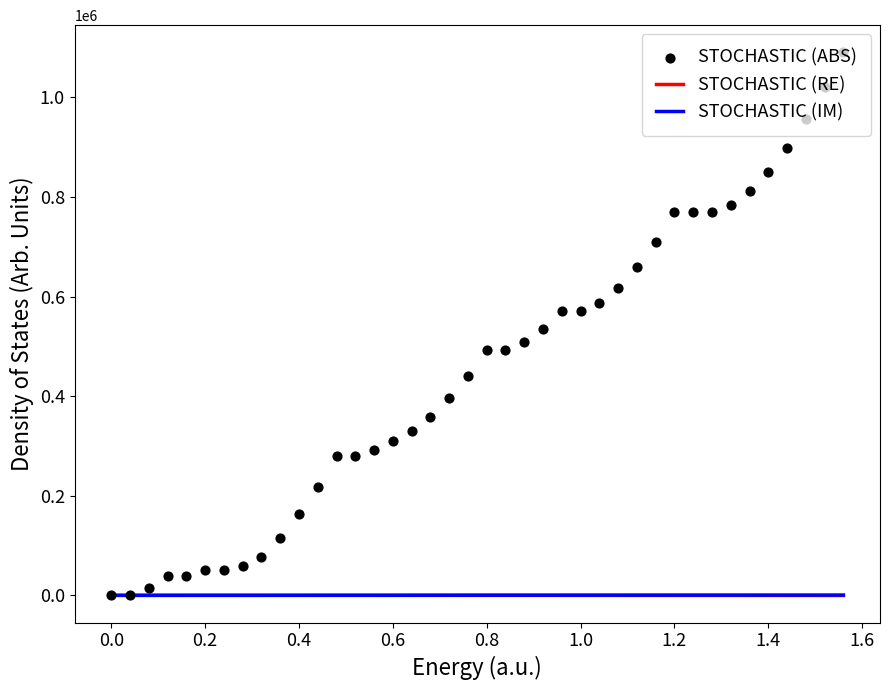

Which series reaches the minimum Y coordinate?

STOCHASTIC (RE)